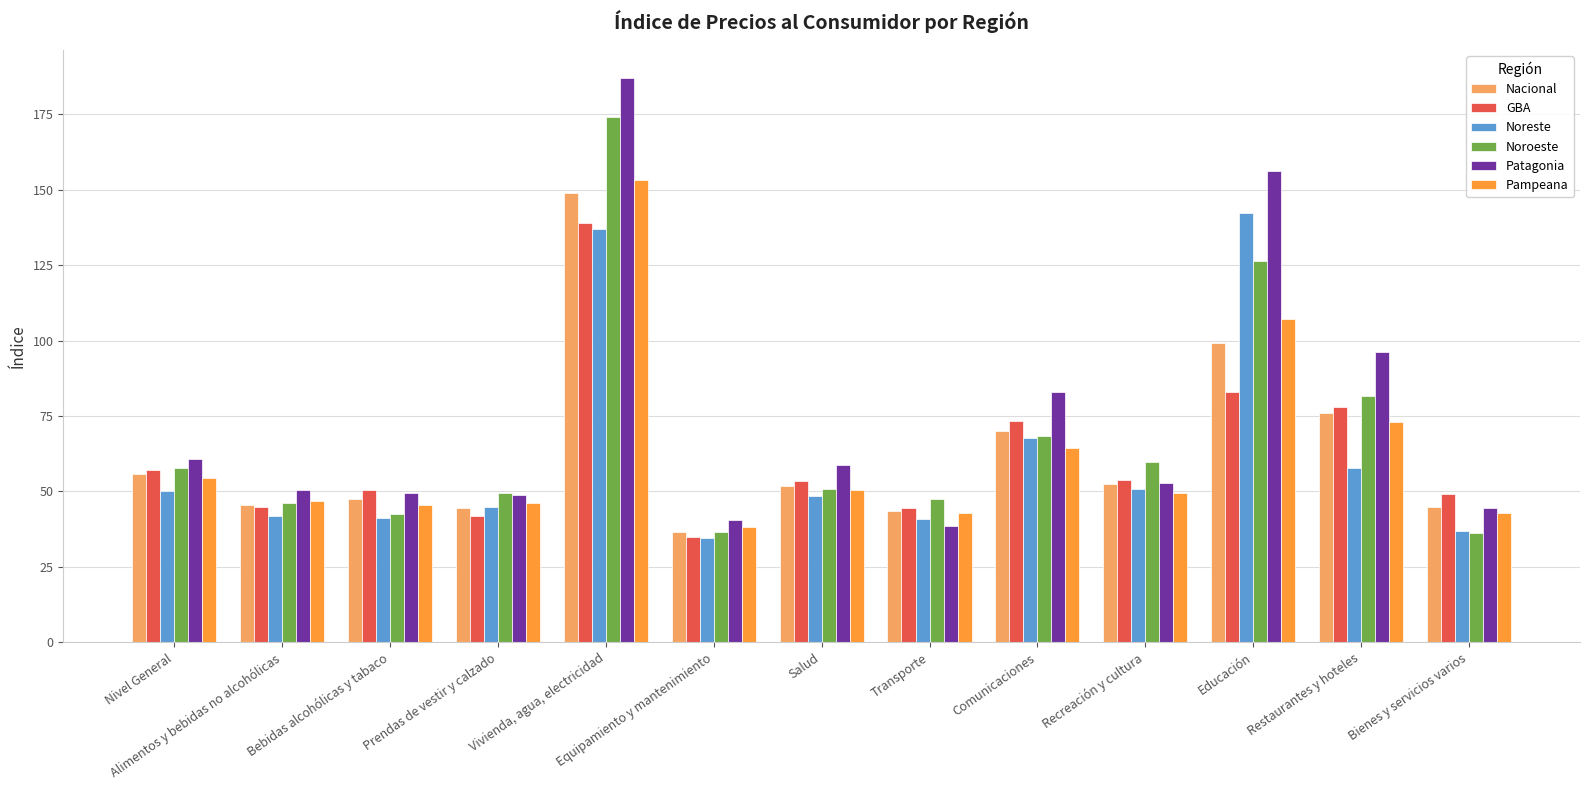

What position from the left is Bienes y servicios varios?

13